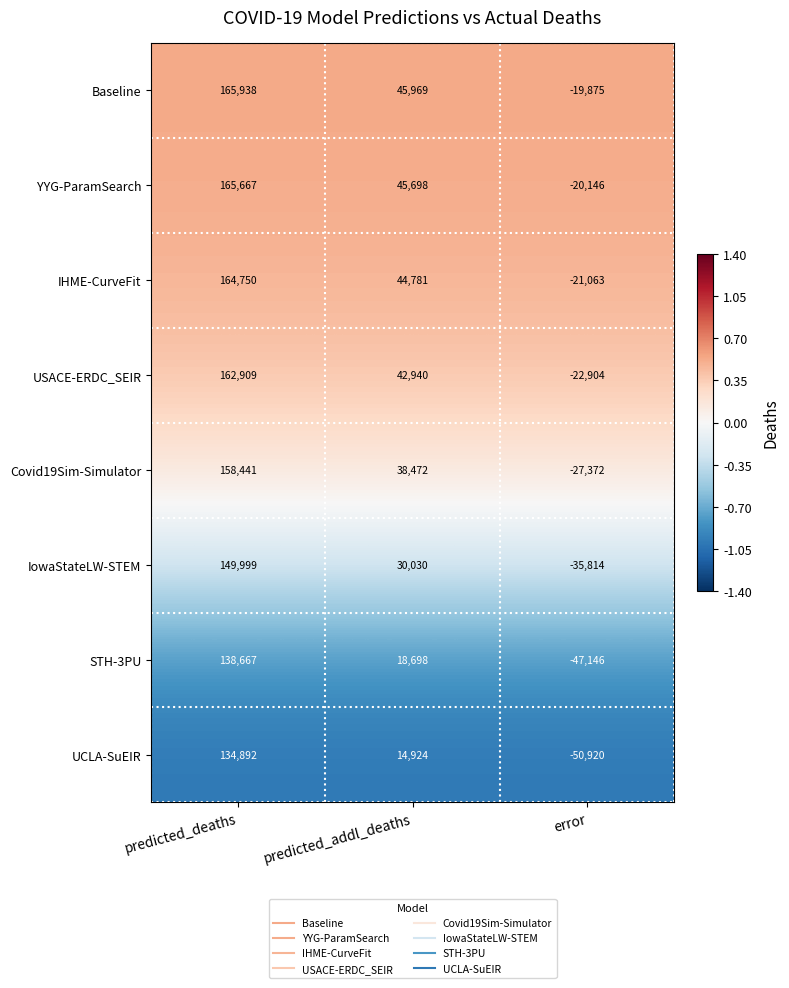

What is the spread (max minus min) of values at predicted_addl_deaths?

31045